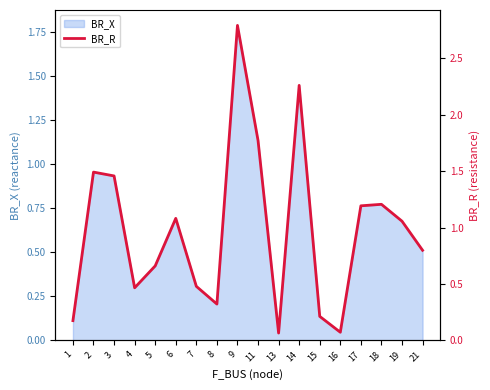

List the labels in order of value, smallest first.

13, 16, 1, 15, 8, 4, 7, 5, 21, 19, 6, 17, 18, 3, 2, 11, 14, 9